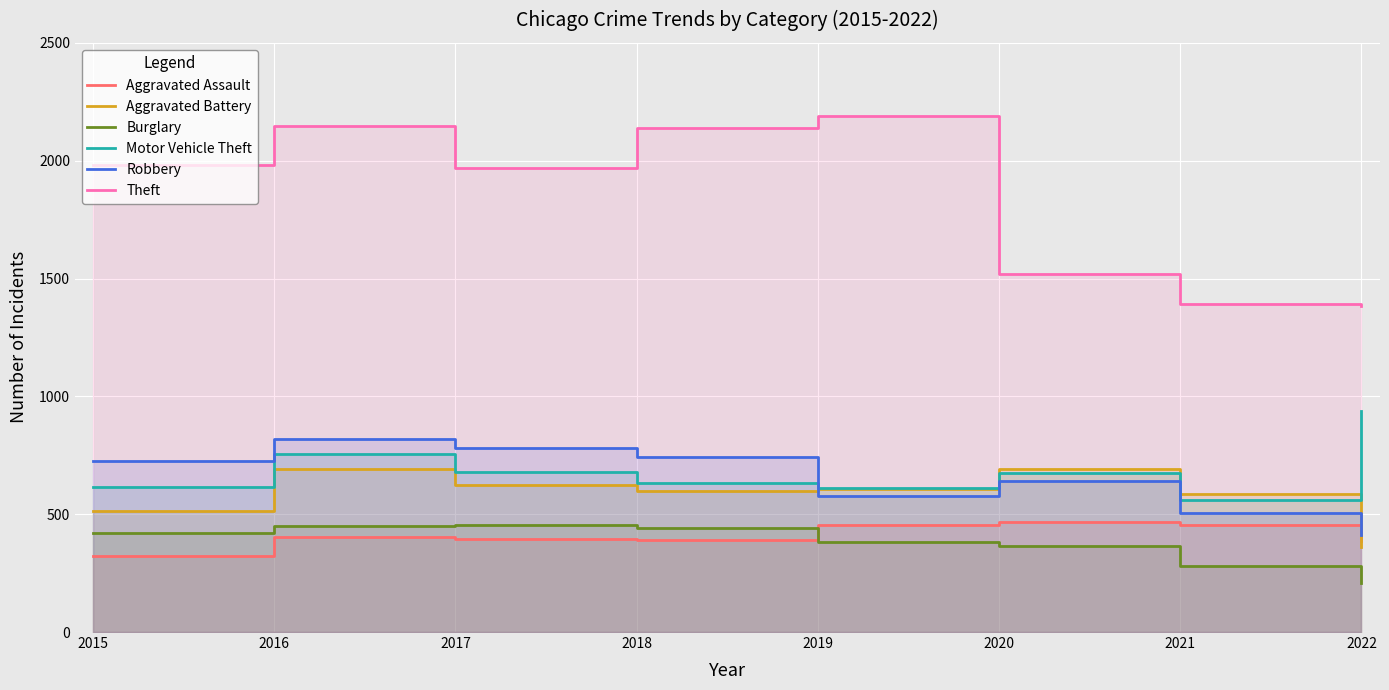

Where does the Theft series first go above 1981?

2016